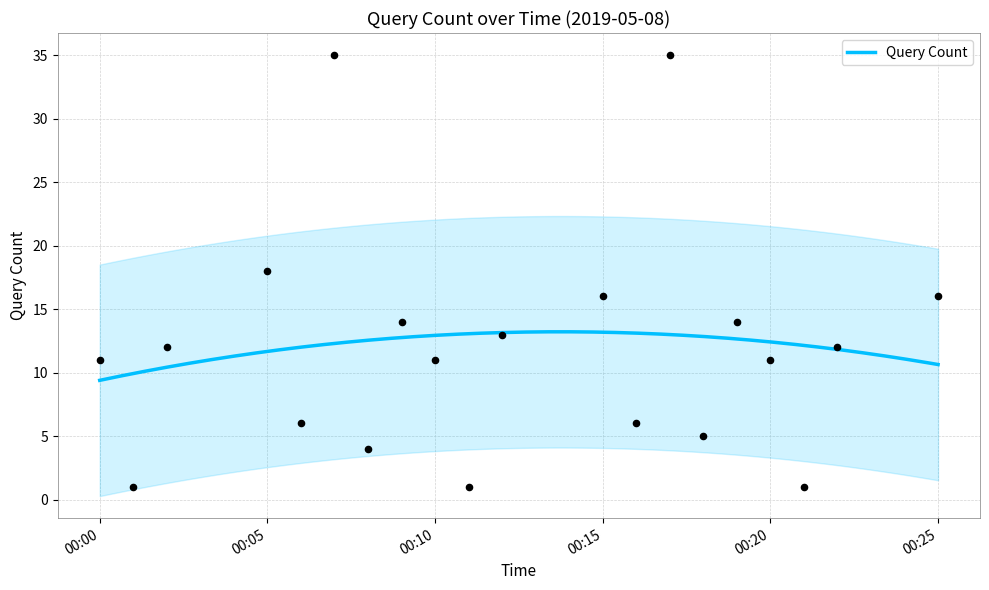

What is the highest value of the Query Count series?

13.2